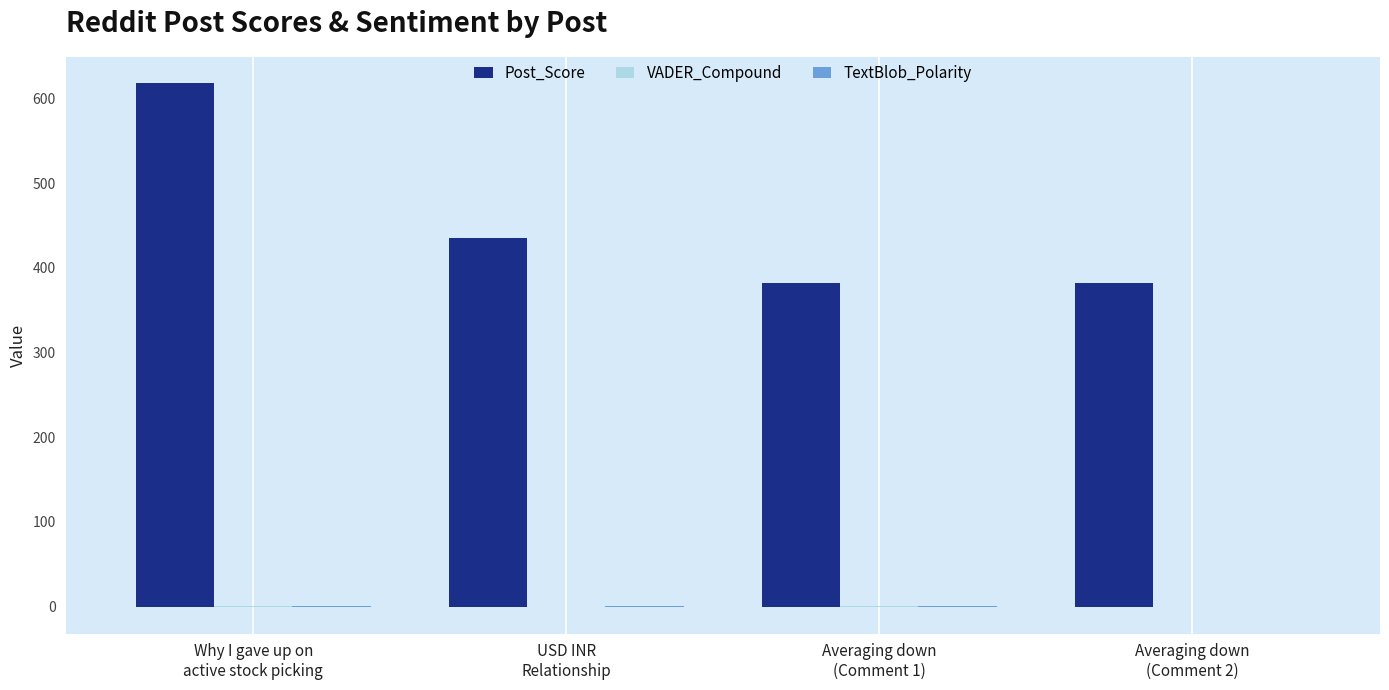

What is the greatest value displayed?

618